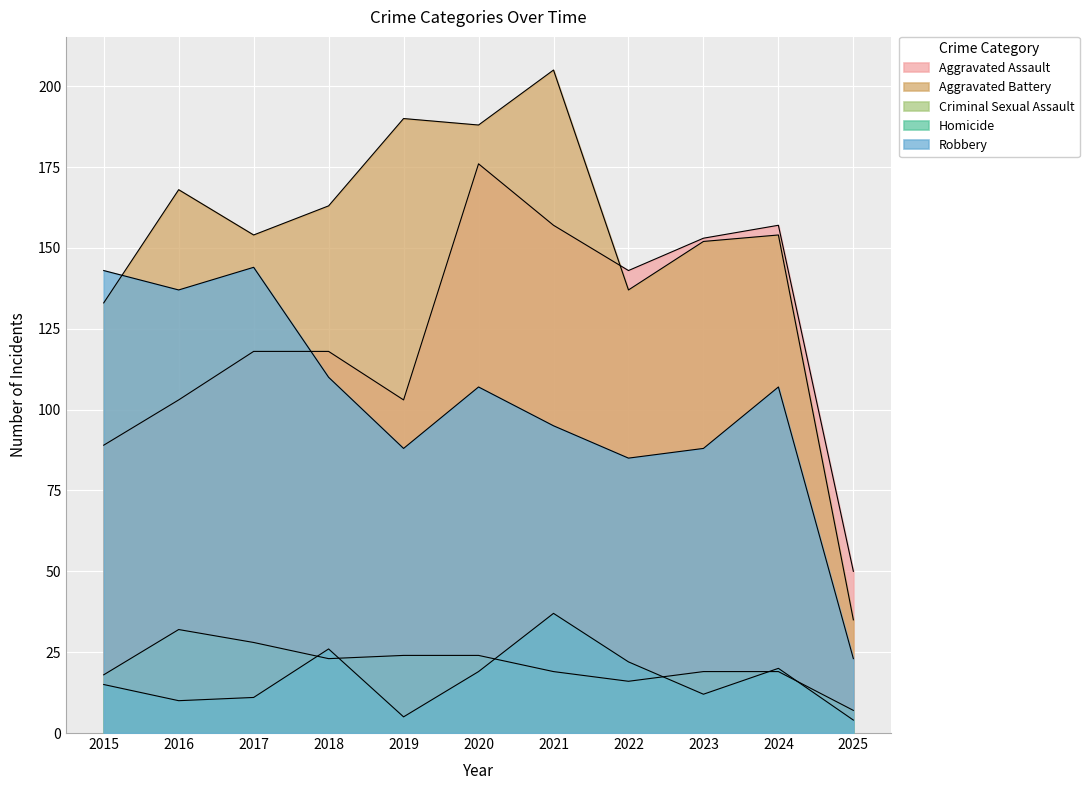

Is the value of Aggravated Battery at 2020 greater than the value of Homicide at 2015?

Yes